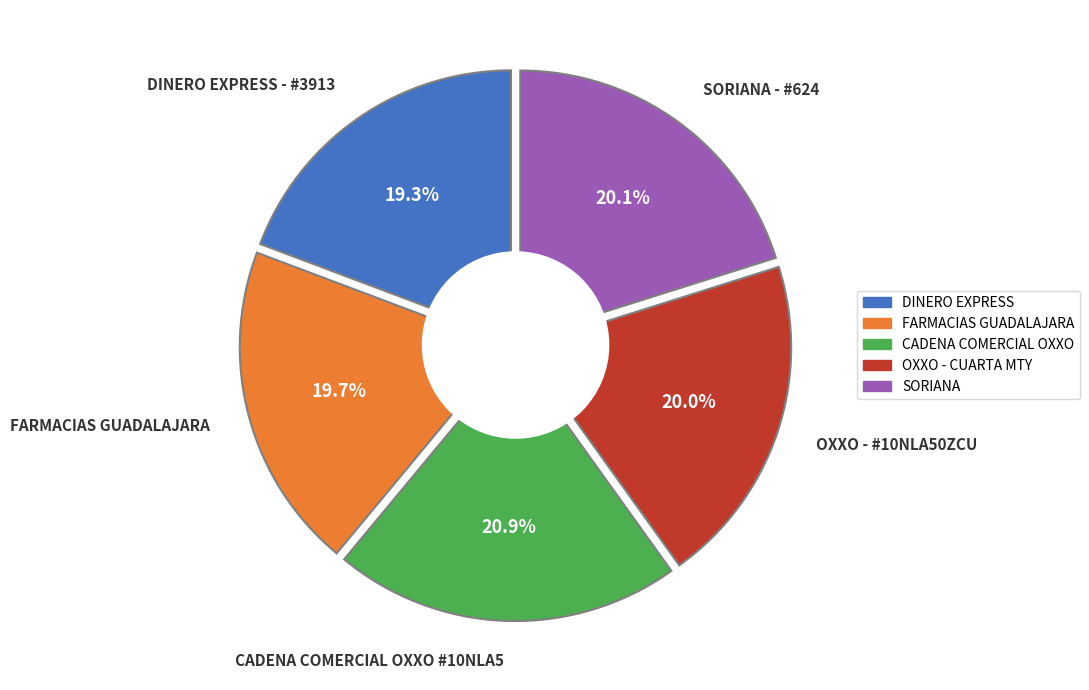

To the nearest percent, what portion does FARMACIAS GUADALAJARA represent?

20%